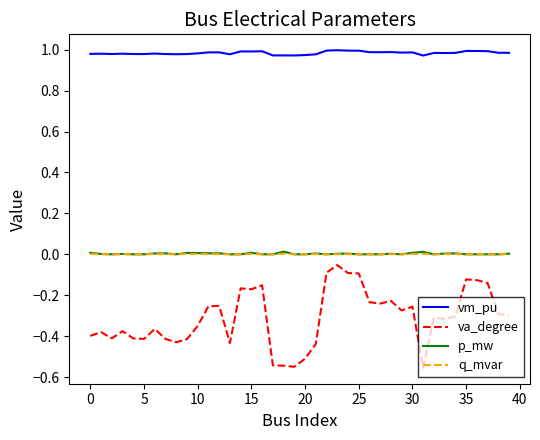

True or false: p_mw and vm_pu intersect in this chart.

False